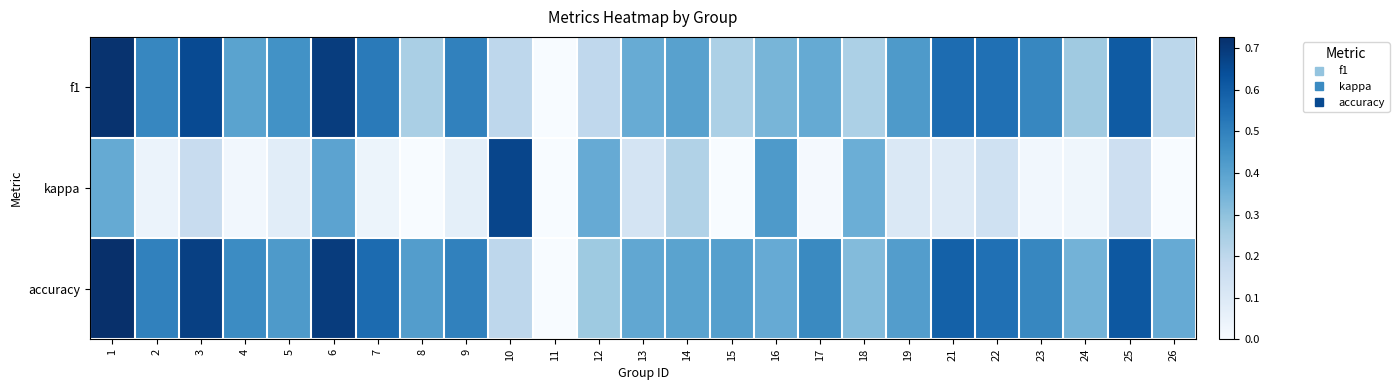

Which has a higher value, 6 or 16?

6